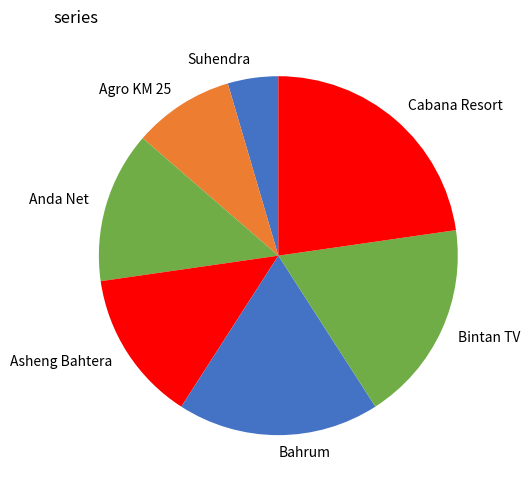

True or false: Bintan TV accounts for 11% of the total.

False